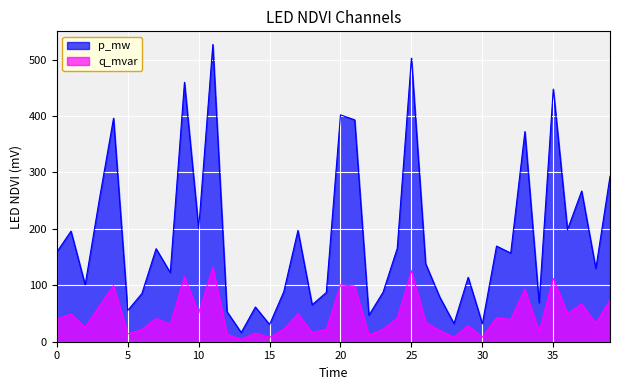

What is the difference between the q_mvar values at 9 and 11?

16.8